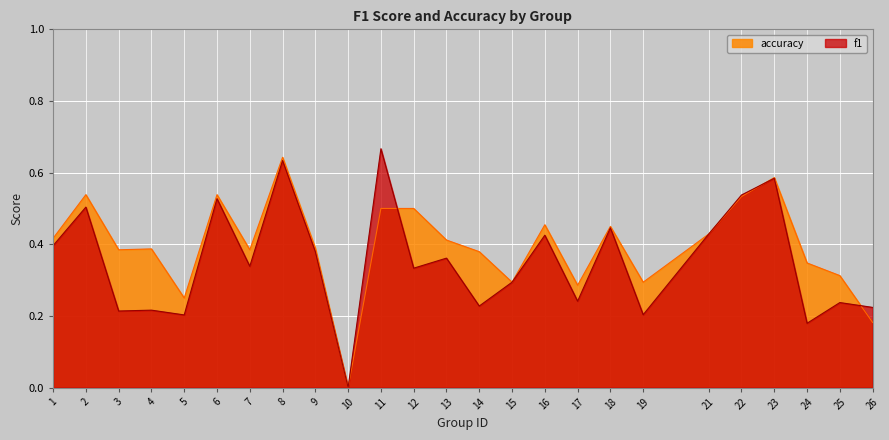

At which category does the chart reach its minimum across all series?

10